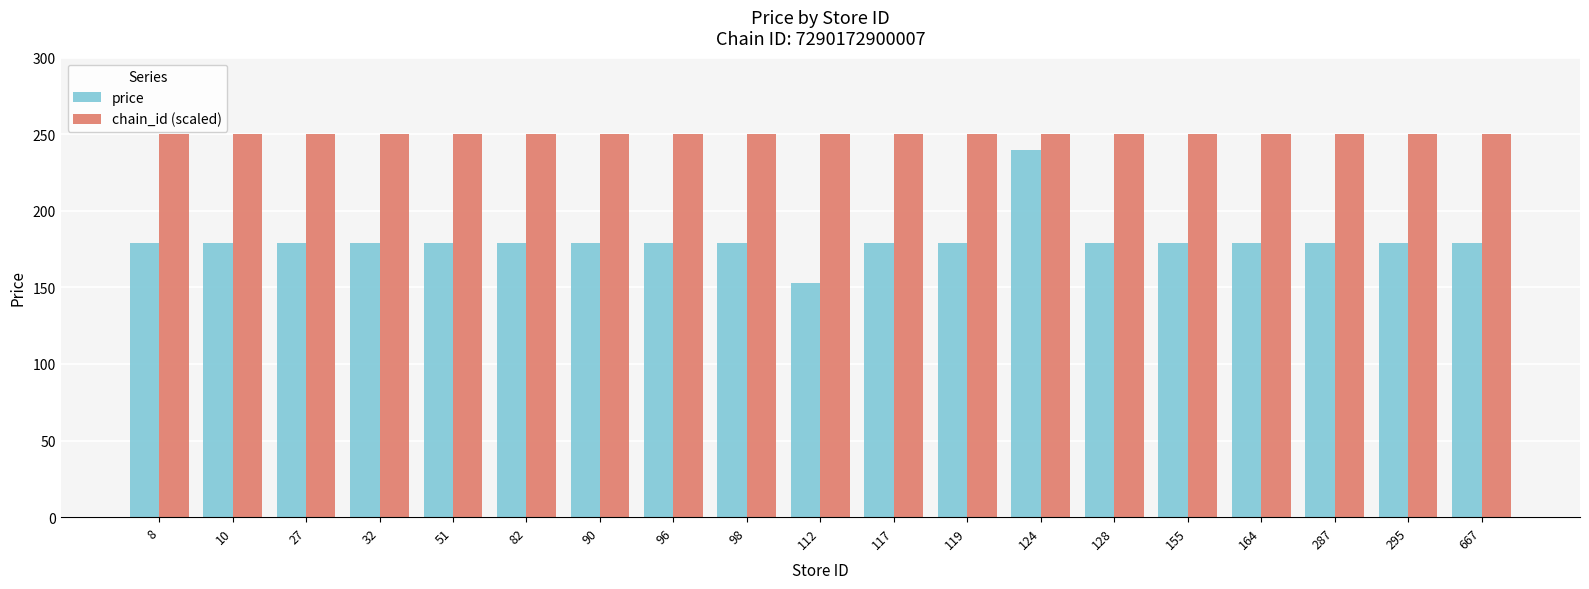

What is the difference between the maximum and minimum values in the price series?

87